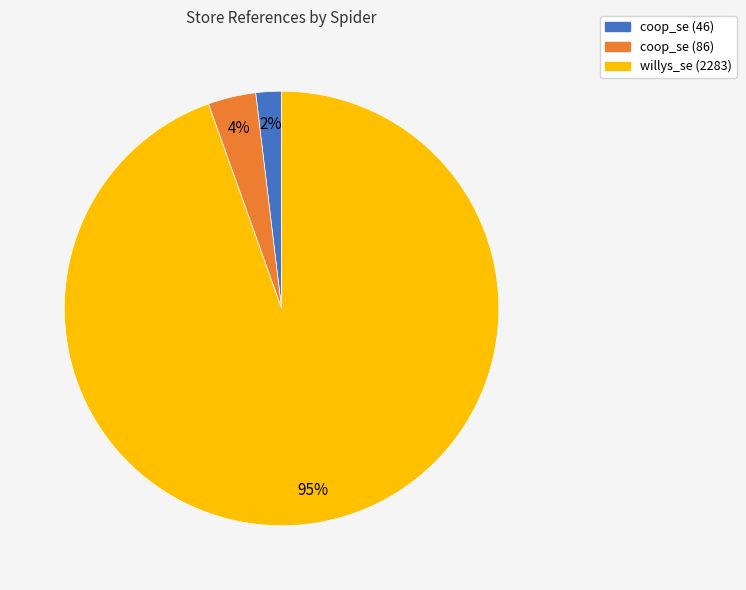

To the nearest percent, what portion does coop_se (46) represent?

2%